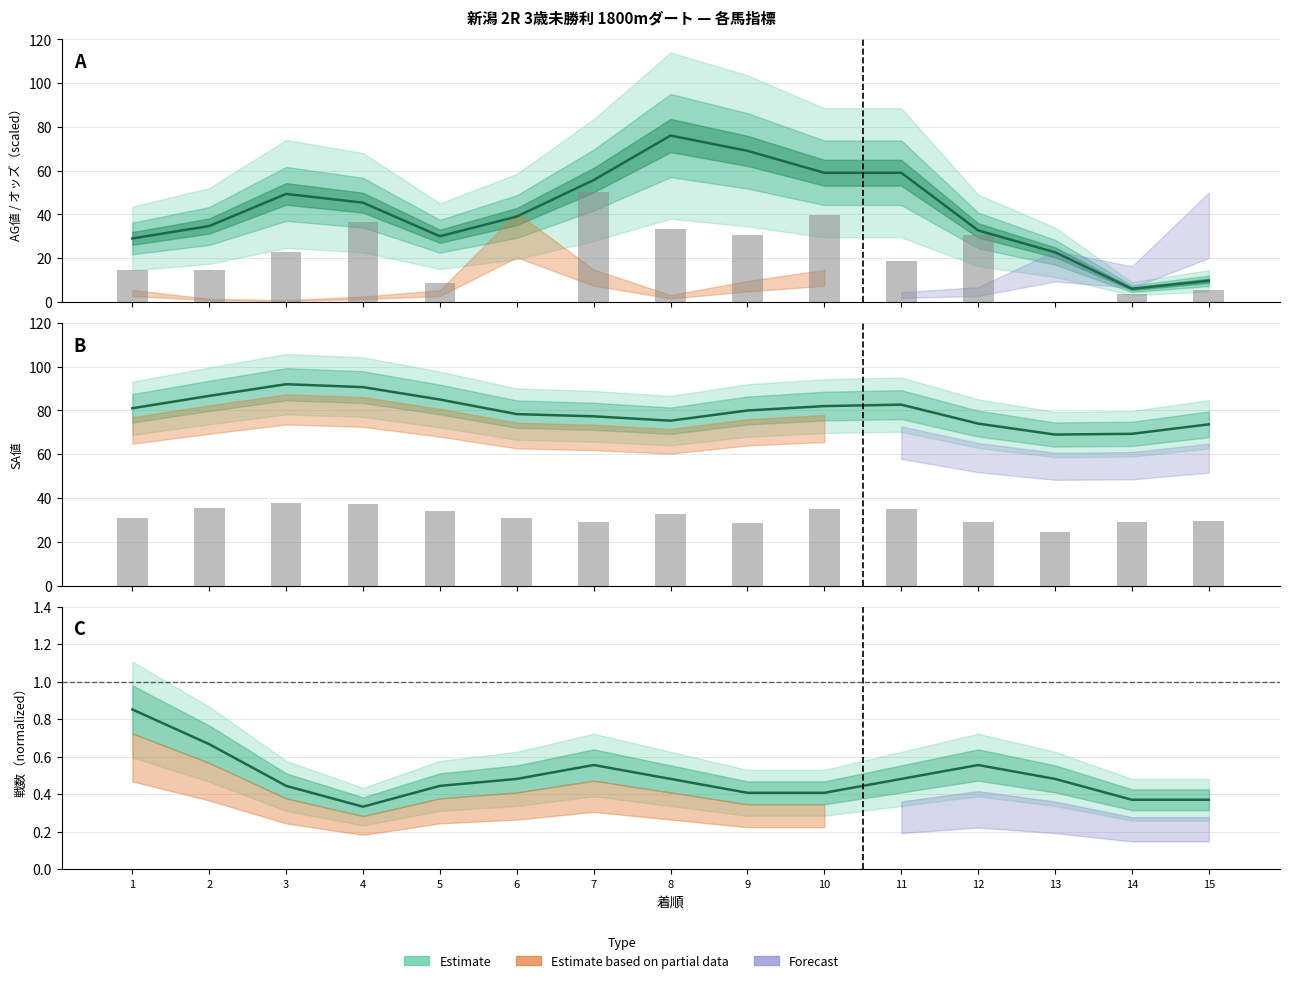

How many bars are there in total?

30